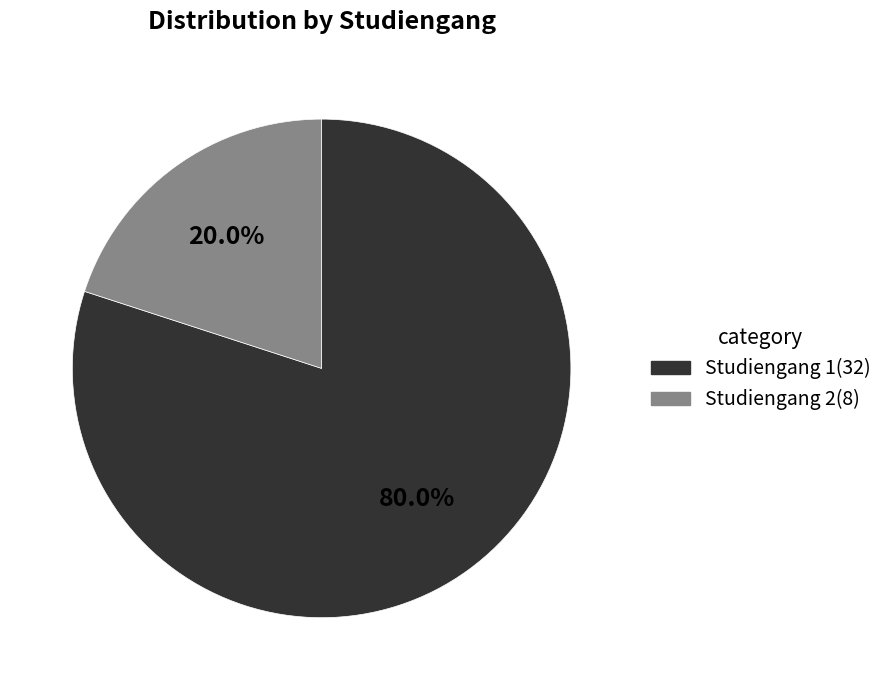

How many segments does this pie chart have?

2